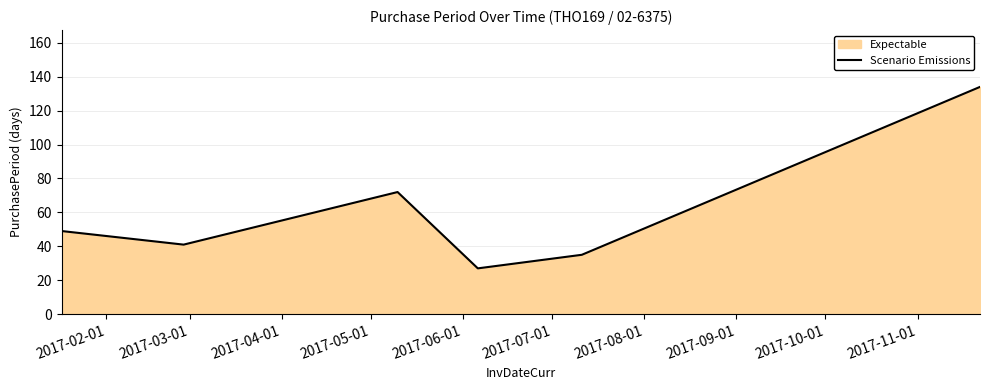

How many categories are shown in the chart?

6